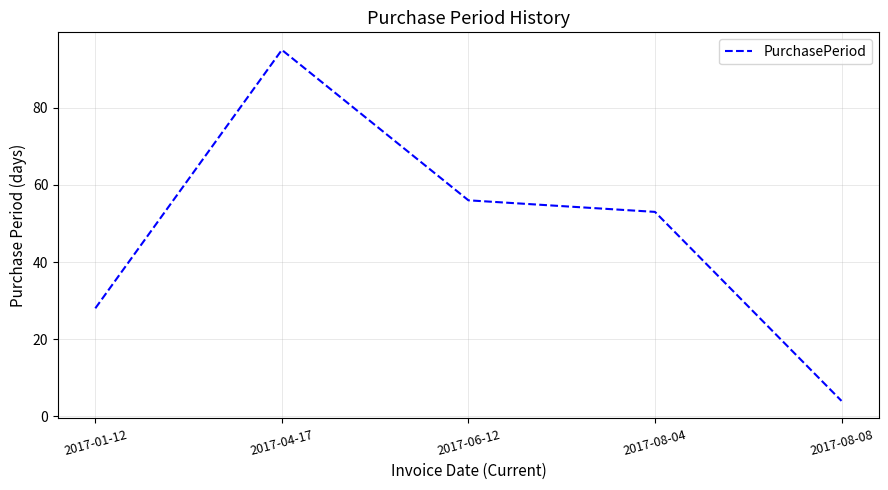

True or false: there are more than 1 points higher than both neighbors.

False